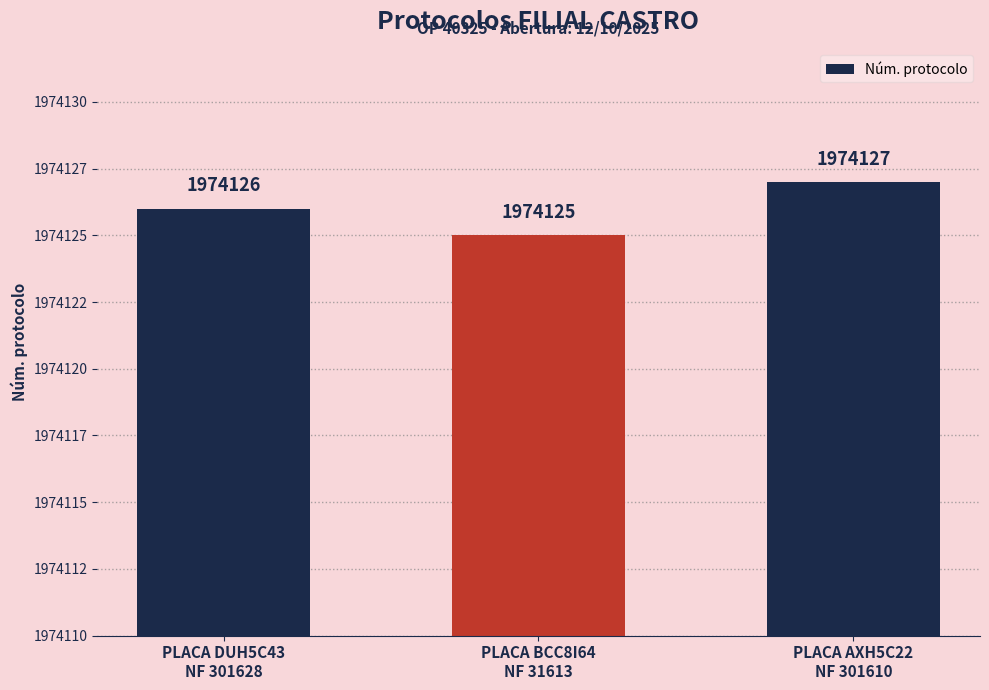

Reading right to left, what are all the values shown in this chart?

1974127	1974125	1974126